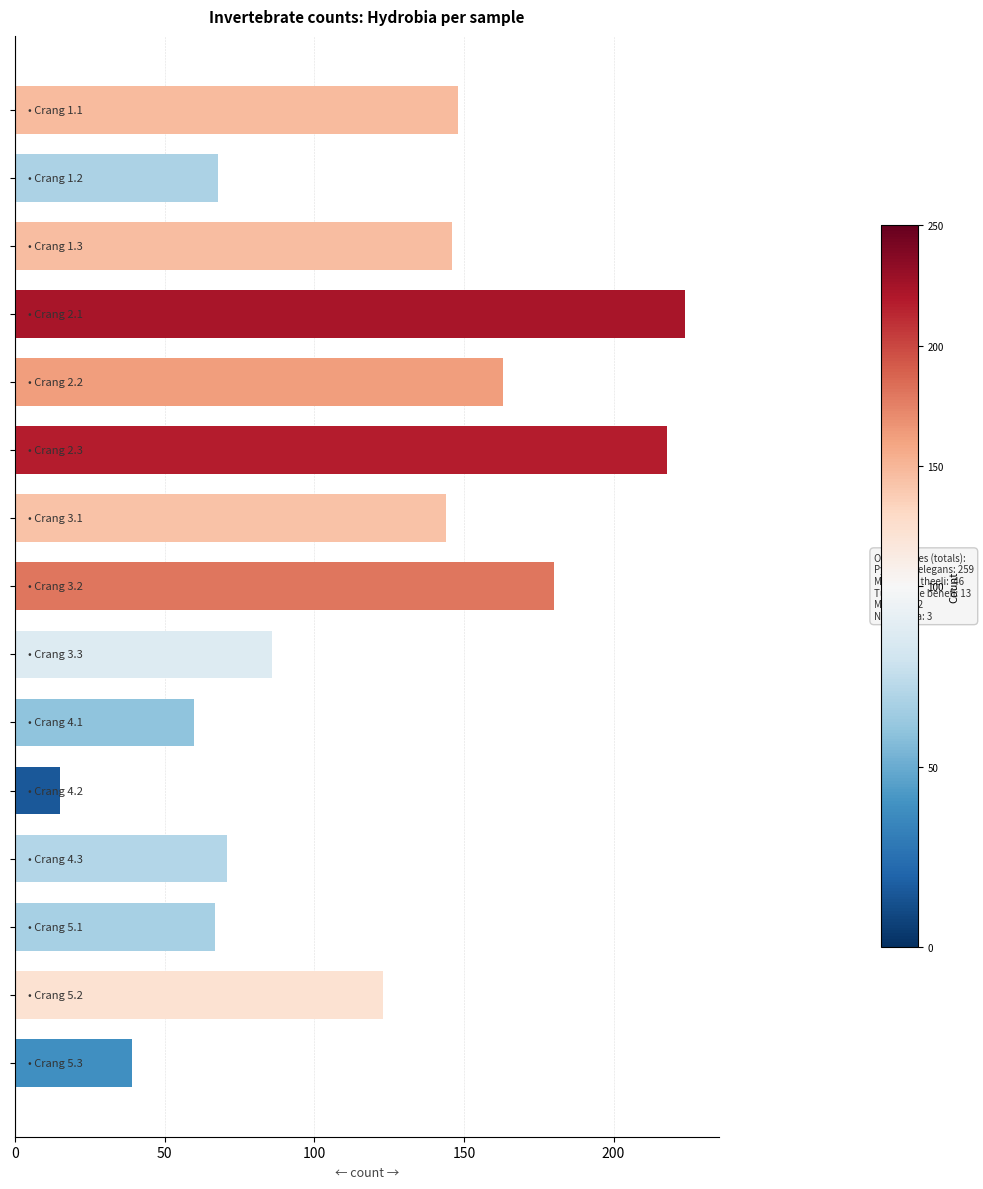

Are the bars grouped side by side (vs. stacked)?

No